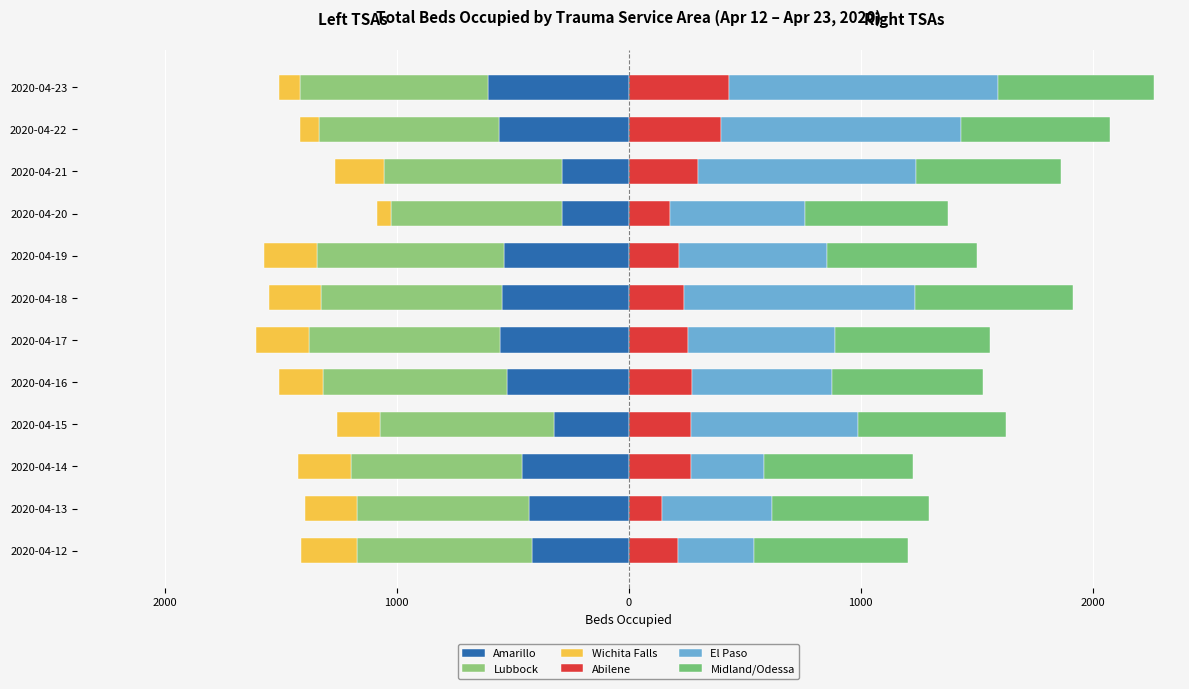

How many bars are there in total?

72